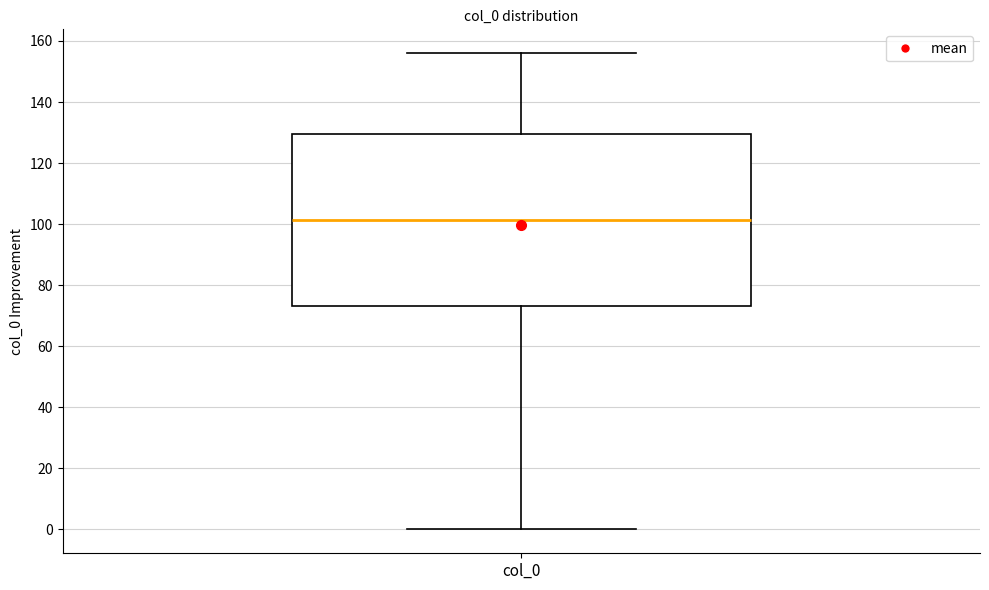

Transcribe this box plot: give where the median line is, the range the box spans, and where the two whiskers end, as read against the y-axis. The values are not printed on the chart, so give them approximately, as read against the axis.

median 102, box 74 to 130, whiskers 0 to 156